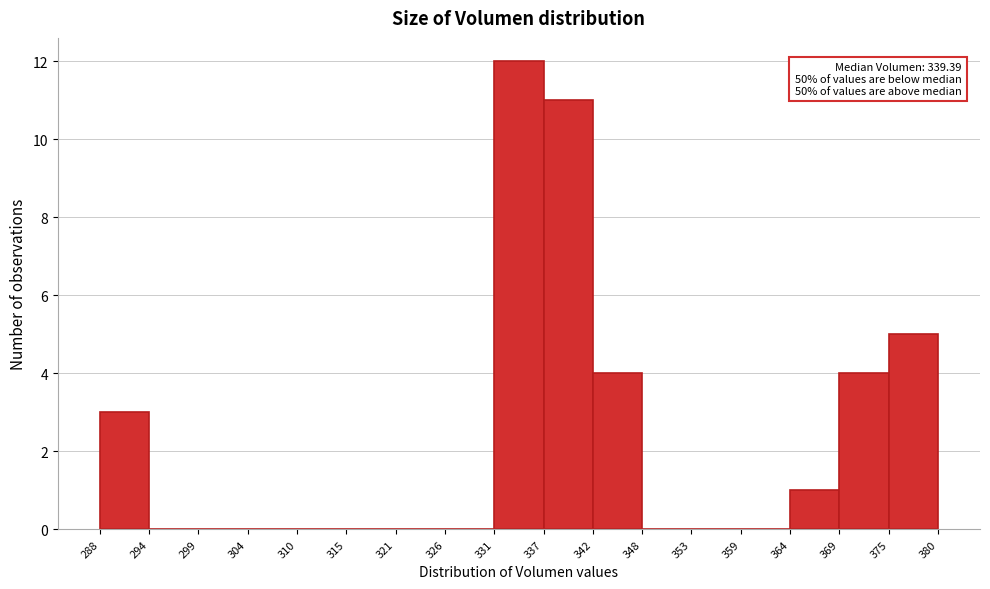

Over which range of the x-axis is the bar tallest?

331 to 337